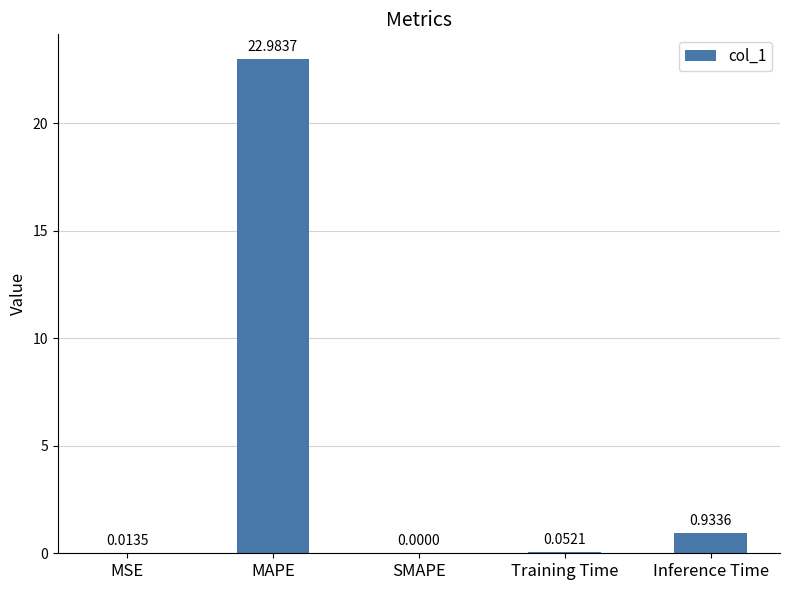

At which label is the value closest to 11?

Inference Time